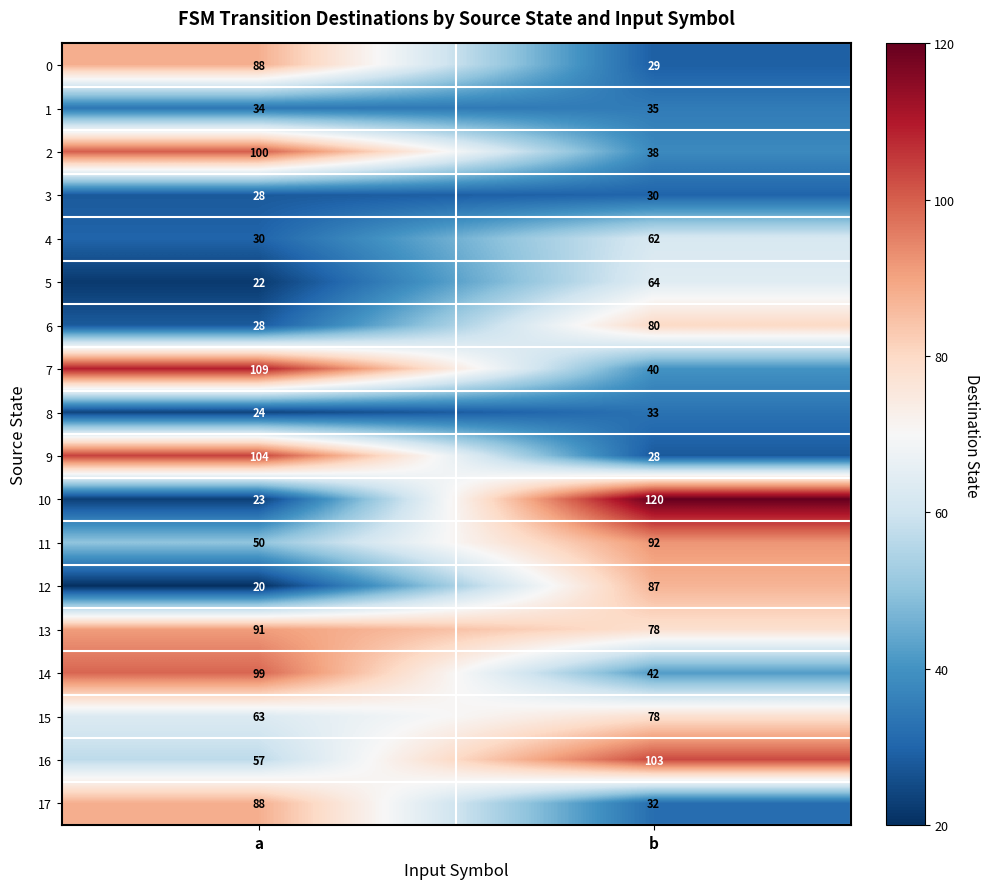

Between a and b, which series saw the biggest shift?

10